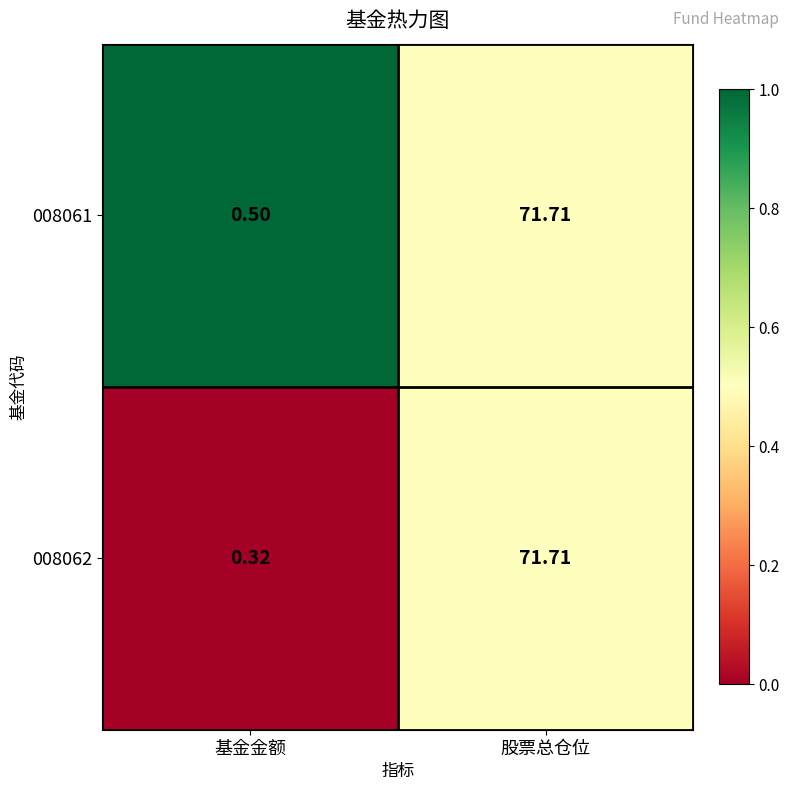

Rank the categories by 008062 value from highest to lowest.

股票总仓位, 基金金额